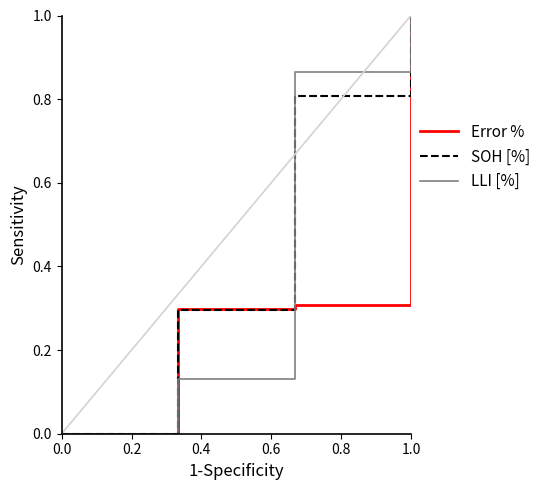

Rank the series by their average value, from lowest to highest.

Error %, LLI [%], SOH [%]